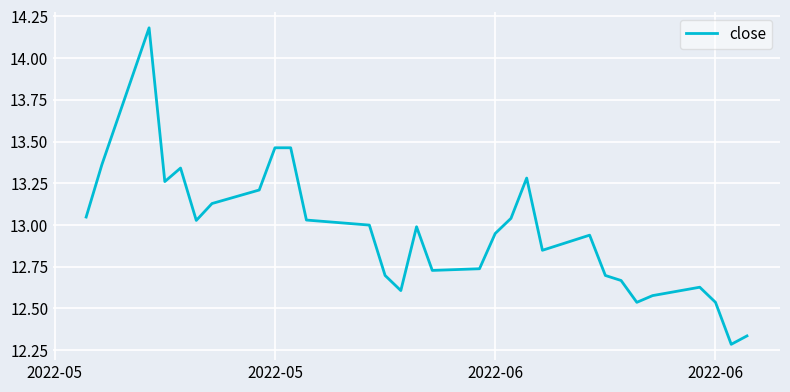

What is the greatest value displayed?

14.2